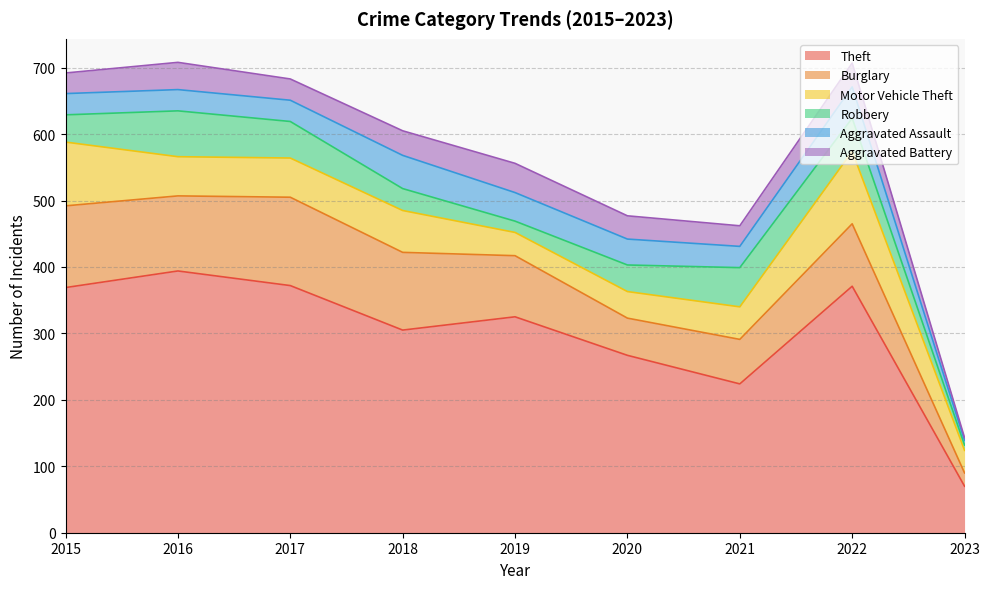

What is the highest value of the Motor Vehicle Theft series?

109